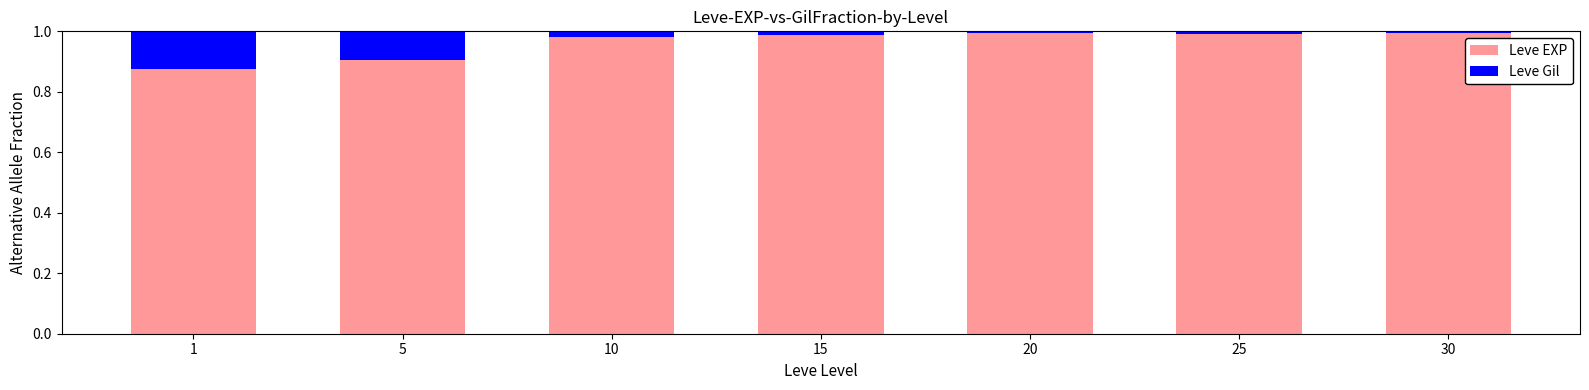

What are all the series names shown in the legend?

Leve EXP, Leve Gil